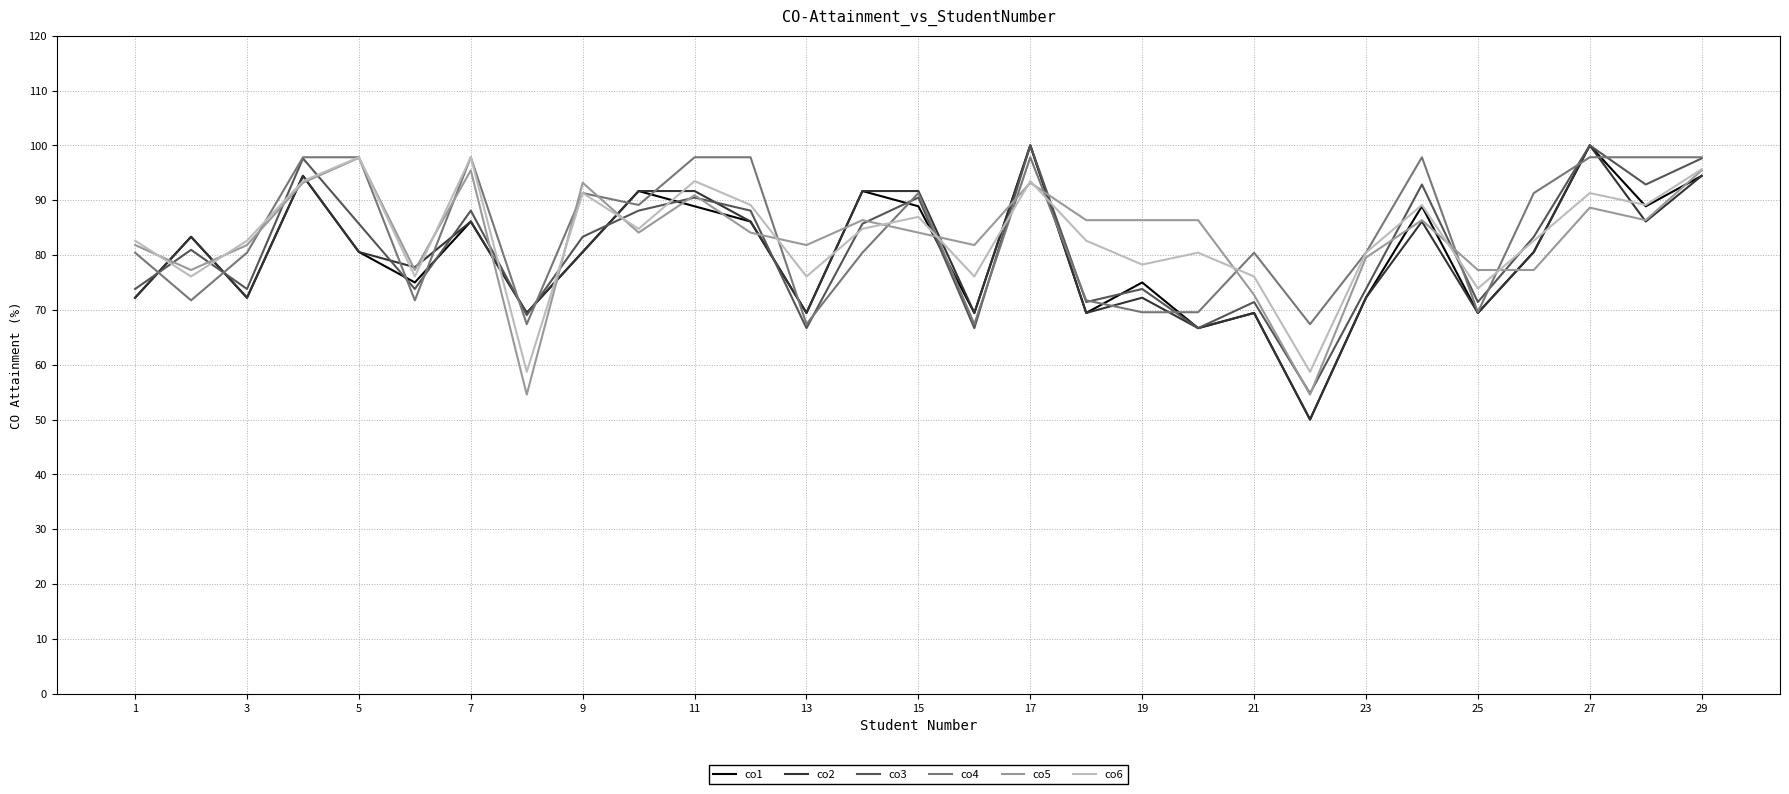

What is the minimum value shown in the chart?

50.0